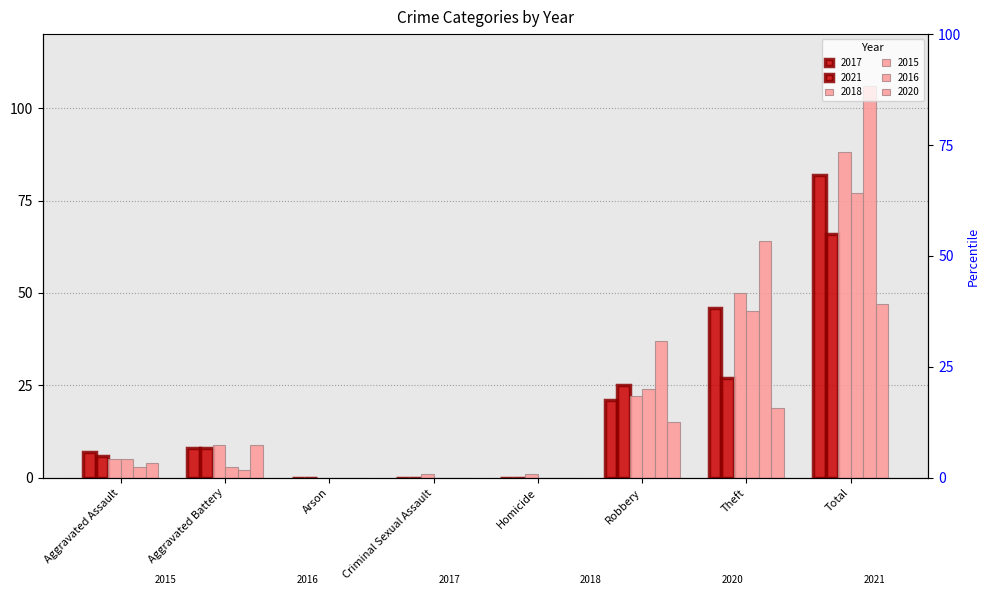

Is it true that 2018 equals 1 at Homicide?

False